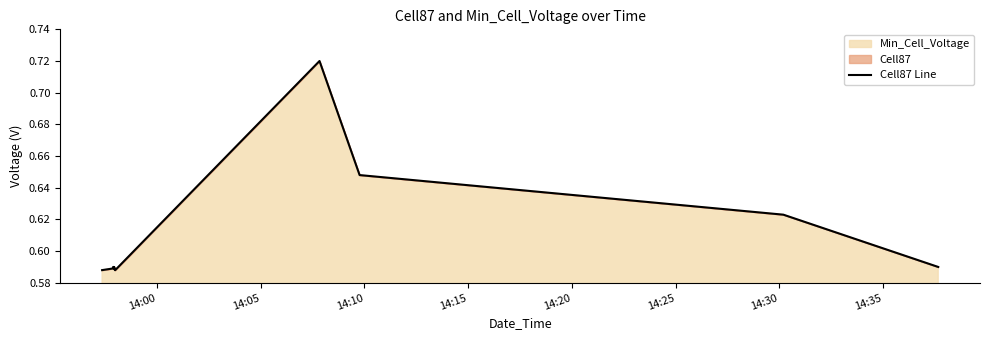

True or false: there are more than 0 points higher than both neighbors.

True